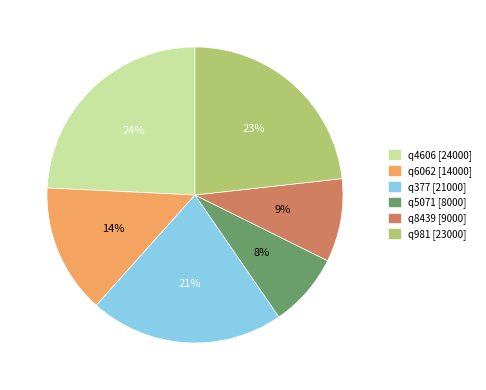

To the nearest percent, what portion does q981 represent?

23%